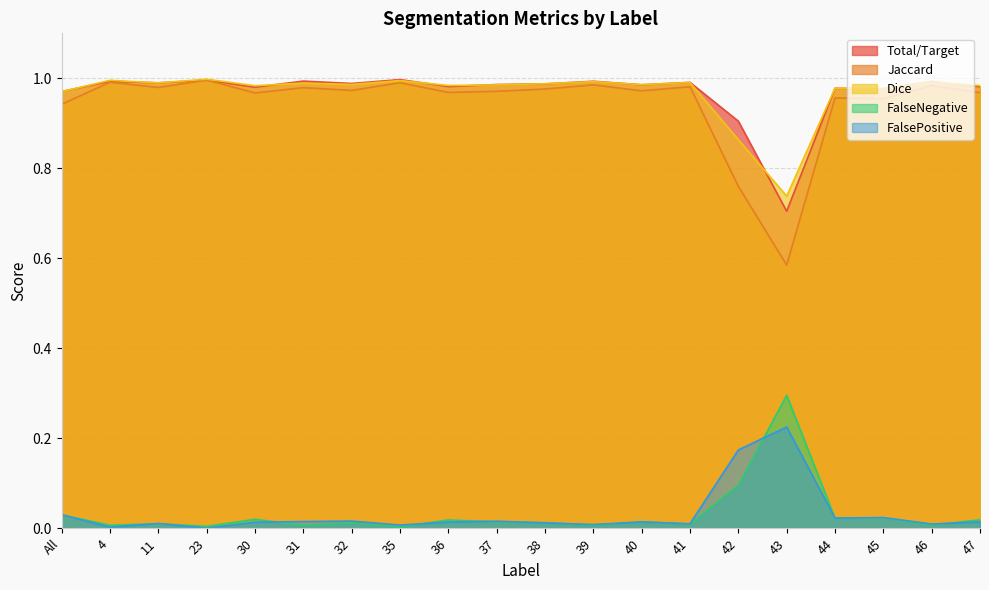

List the labels in order of FalsePositive value, smallest first.

23, 4, 35, 39, 46, 41, 11, 38, 30, 36, 40, 47, 31, 37, 32, 44, 45, All, 42, 43